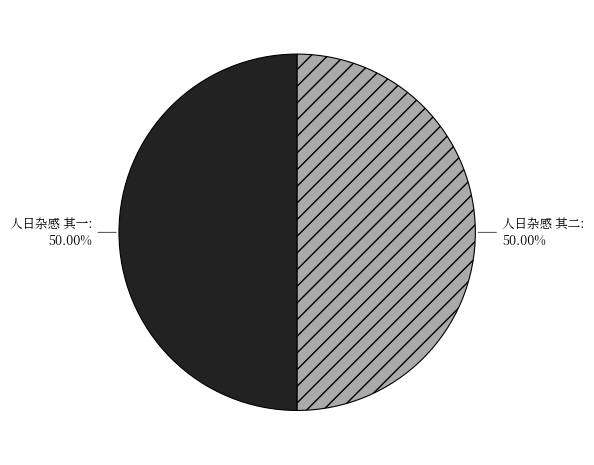

What is the ratio of the value at 人日杂感 其一 to the value at 人日杂感 其二?

1.0